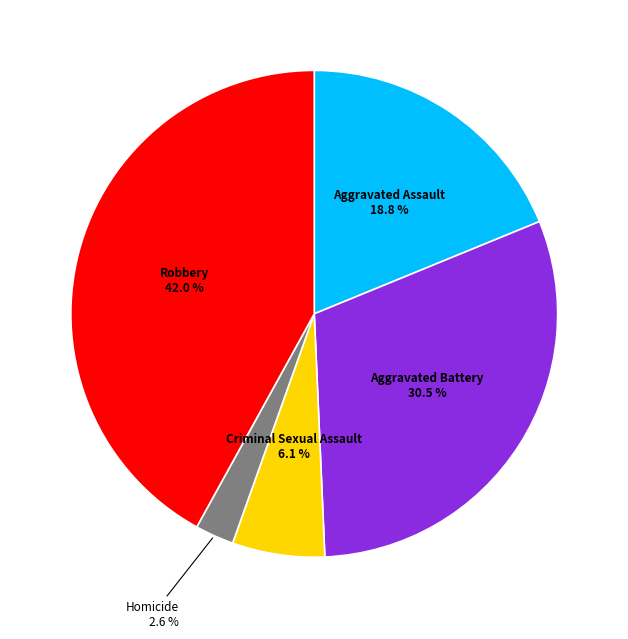

What percentage is NOT represented by Robbery?

58.0%